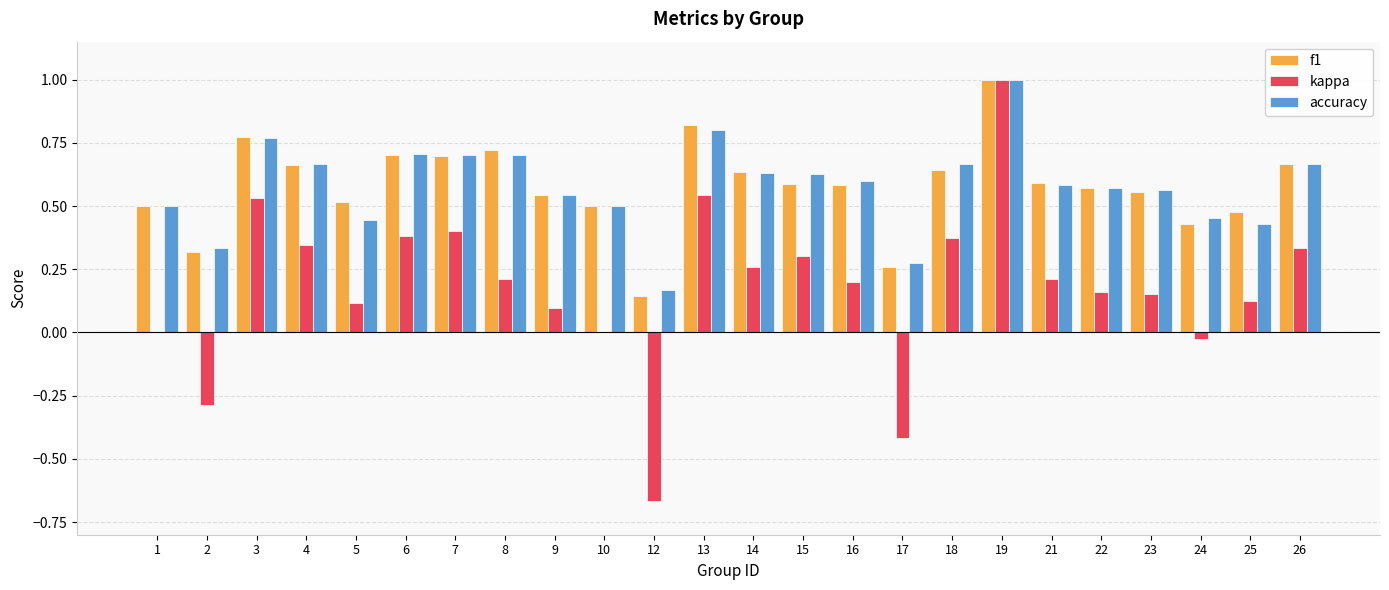

Is the value of kappa at 7 greater than the value of f1 at 14?

No